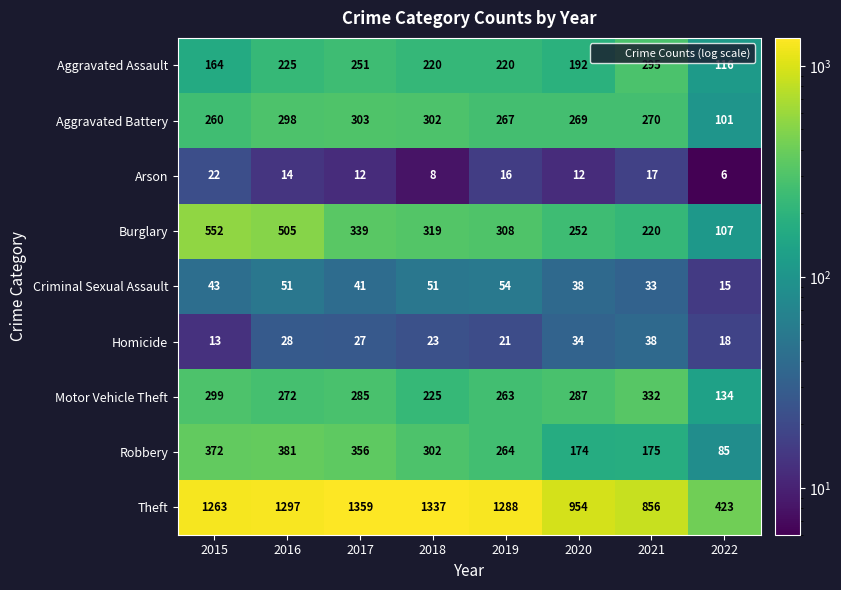

What is the difference between the maximum and minimum values in the Arson series?

16